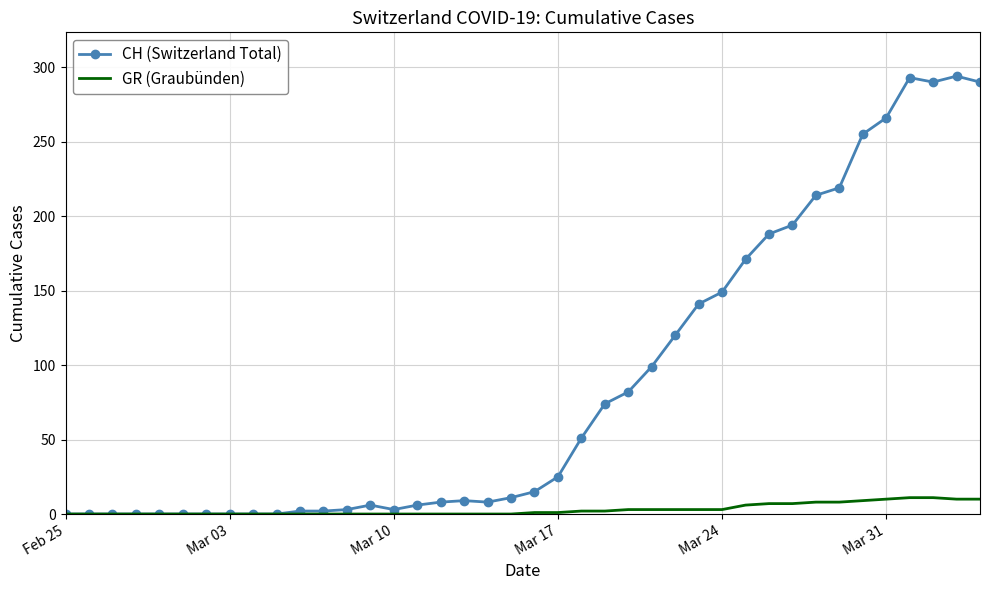

Which series has the widest spread of values?

CH (Switzerland Total)